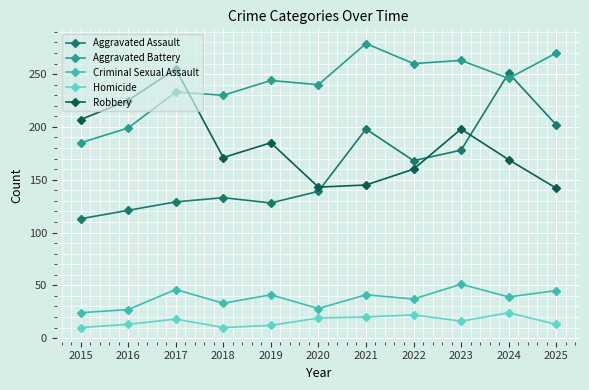

True or false: Robbery has more than 0 points higher than both neighbors.

True